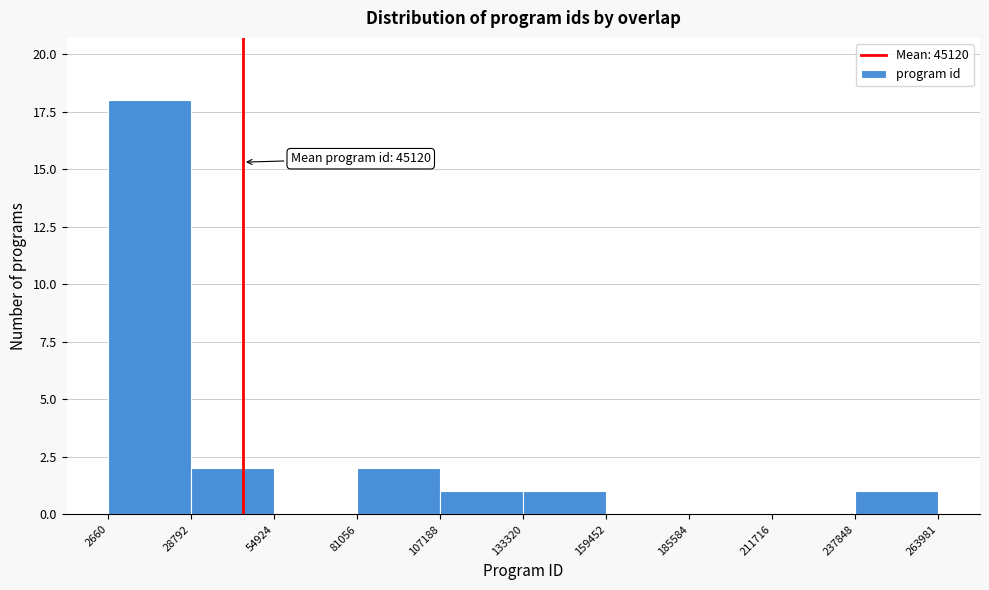

Which range on the x-axis has the tallest bar?

2660 to 28792